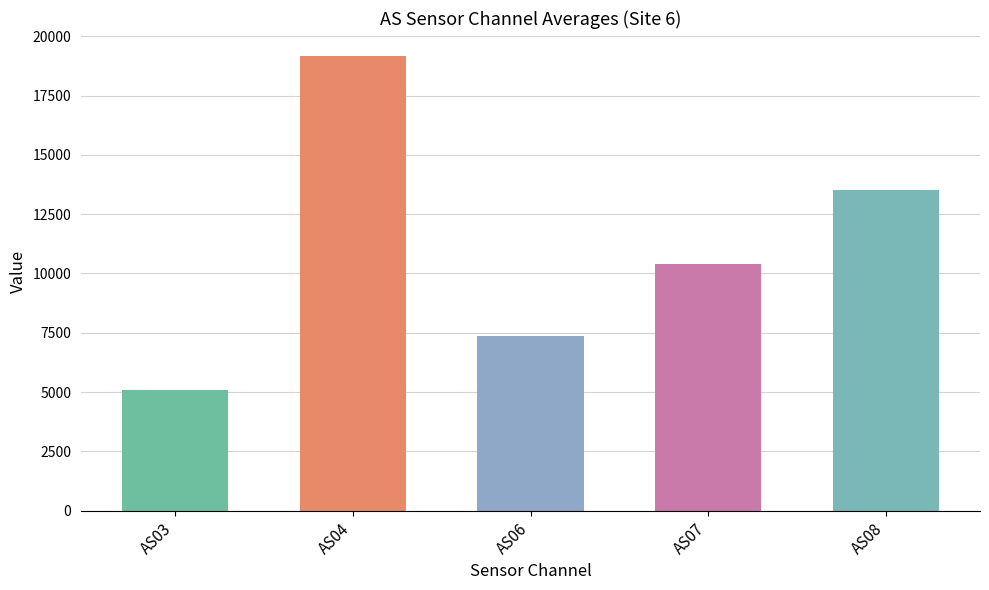

List the series in order of their peak value, lowest first.

AS03, AS06, AS07, AS08, AS04